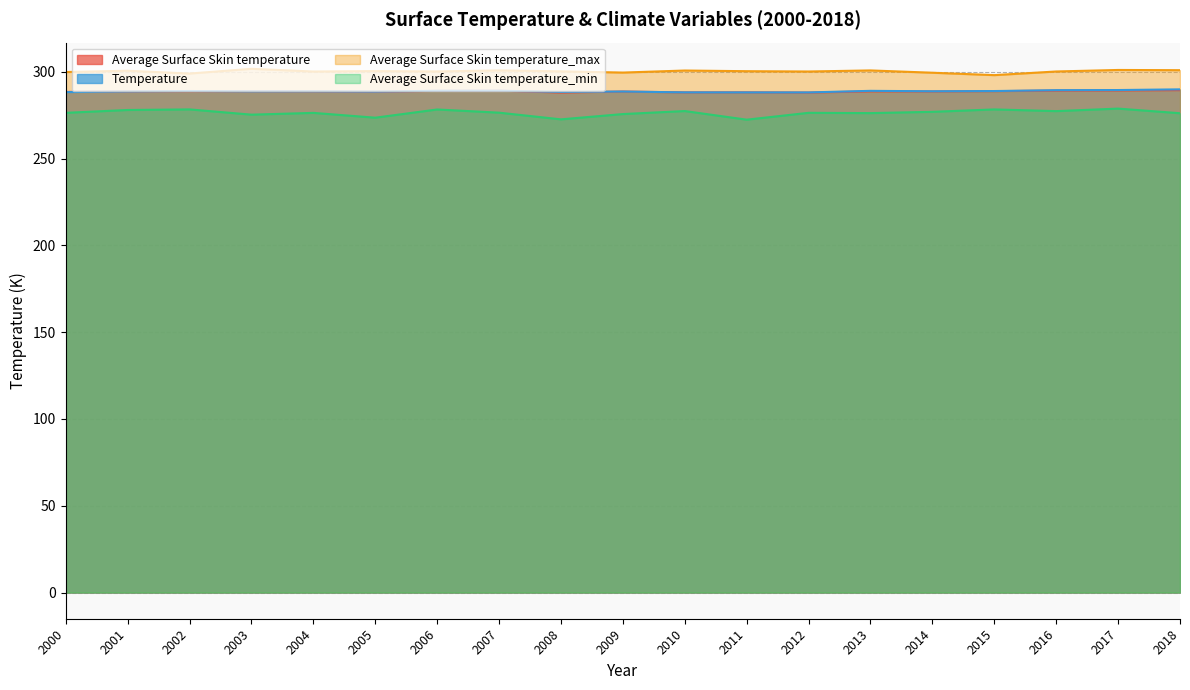

What is the spread (max minus min) of values at 2011?

27.9